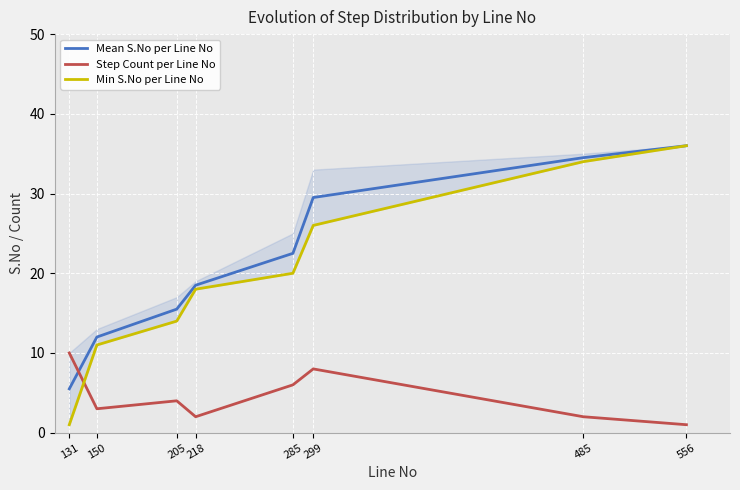

Between 285 and 150, which is larger?

285